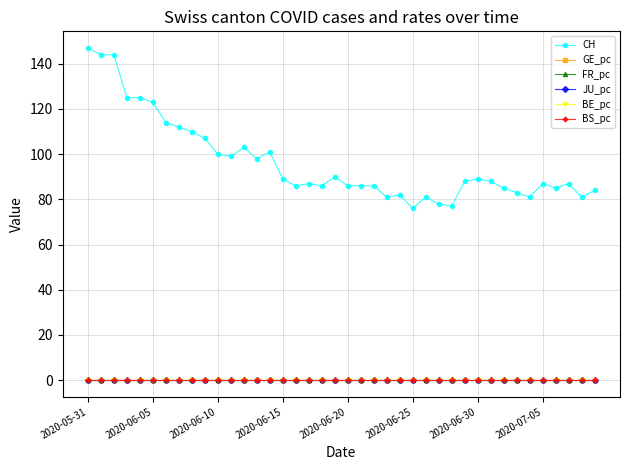

Which series has the largest range (max minus min)?

CH